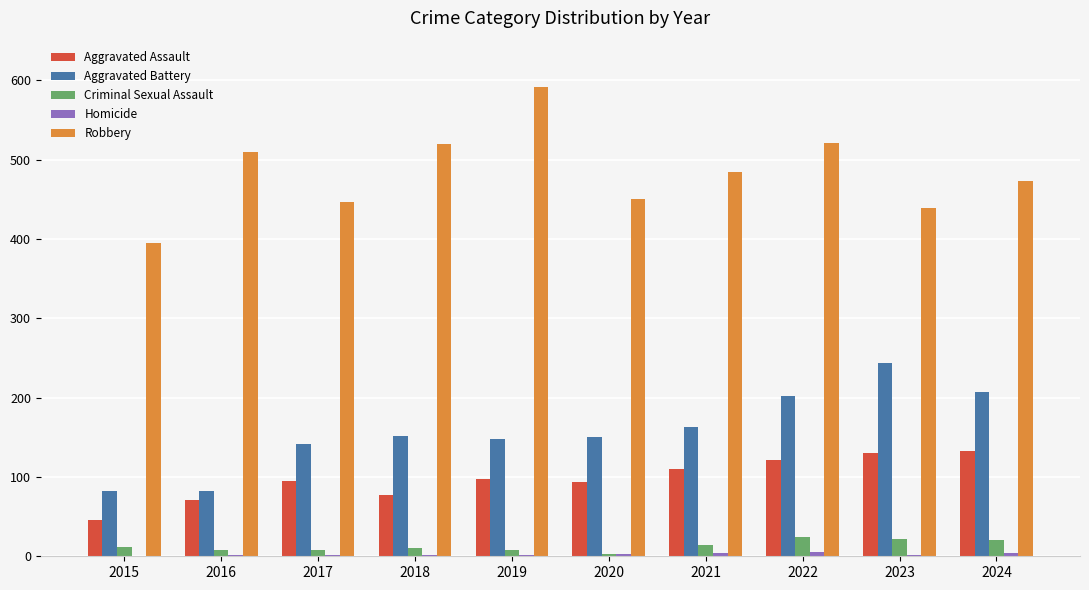

What is the highest value of the Aggravated Battery series?

244